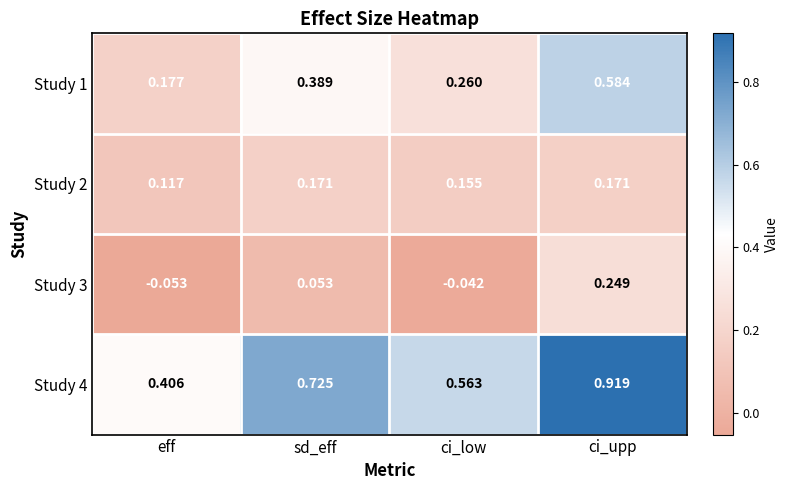

List the labels in order of Study 3 value, largest first.

ci_upp, sd_eff, ci_low, eff